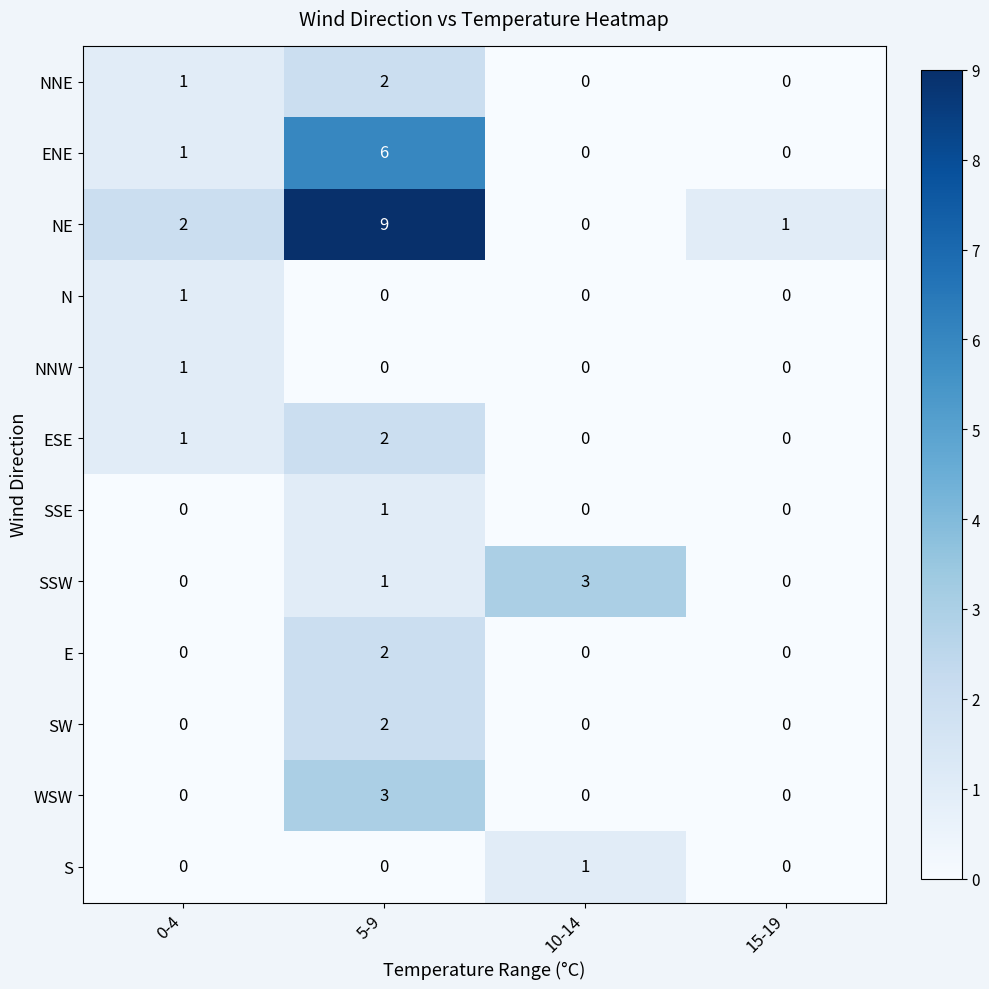

How many categories are shown in the chart?

4